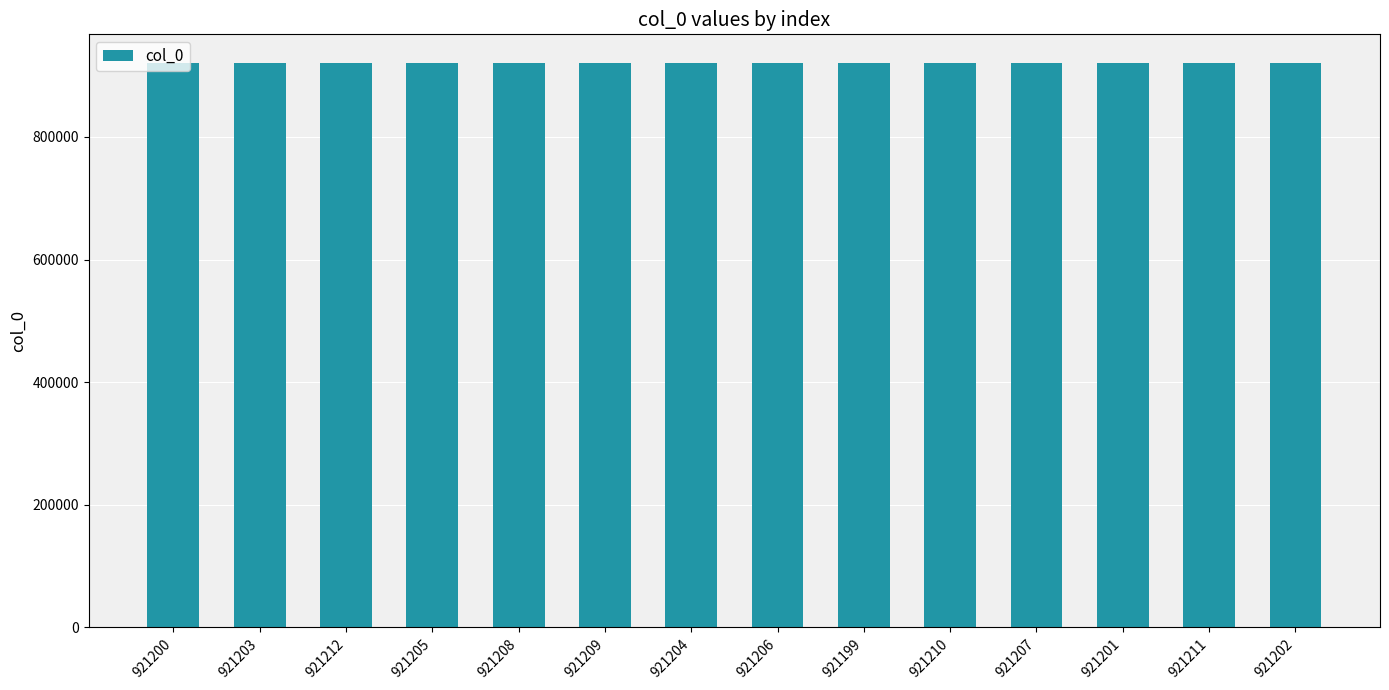

Is it true that the value at 921208 is 921208?

True